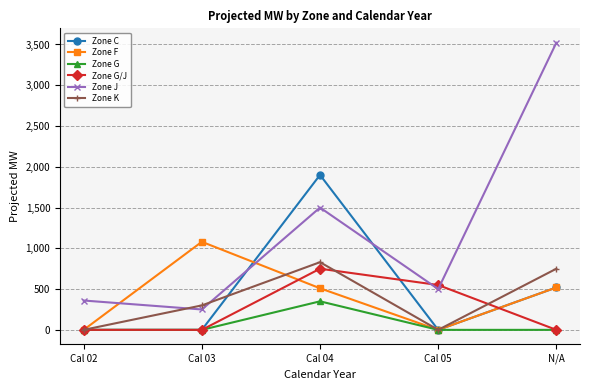

How many times do Zone F and Zone J cross each other?

2